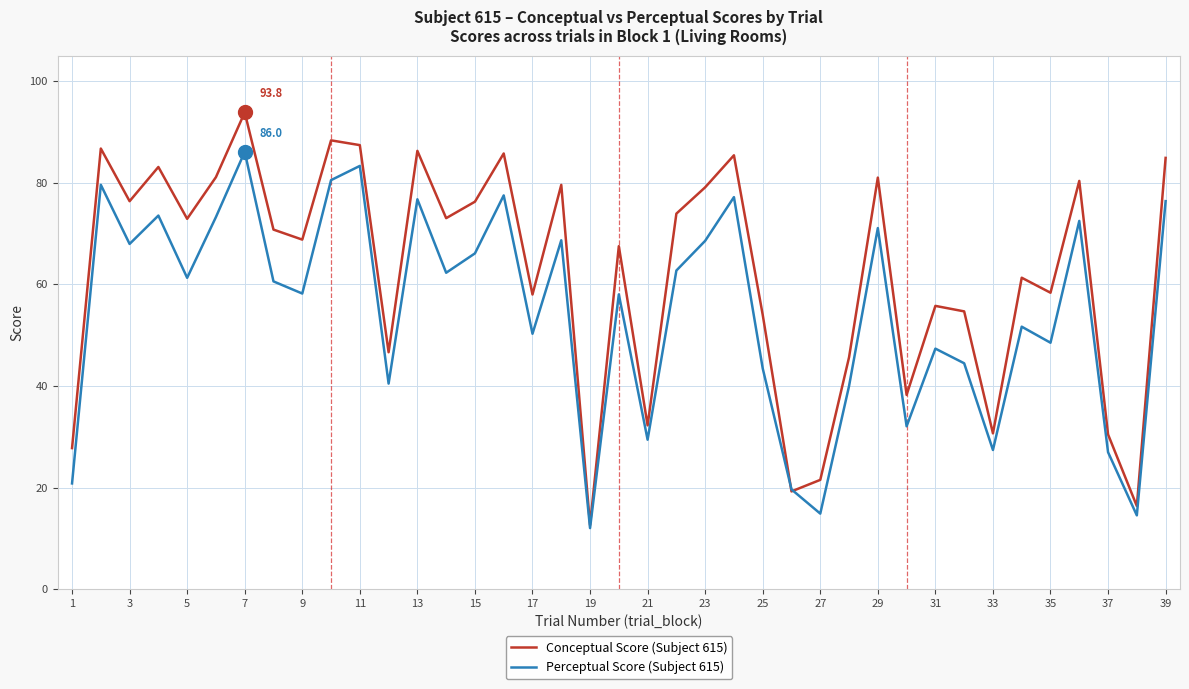

Rank the series by their maximum value, from lowest to highest.

Perceptual Score (Subject 615), Conceptual Score (Subject 615)